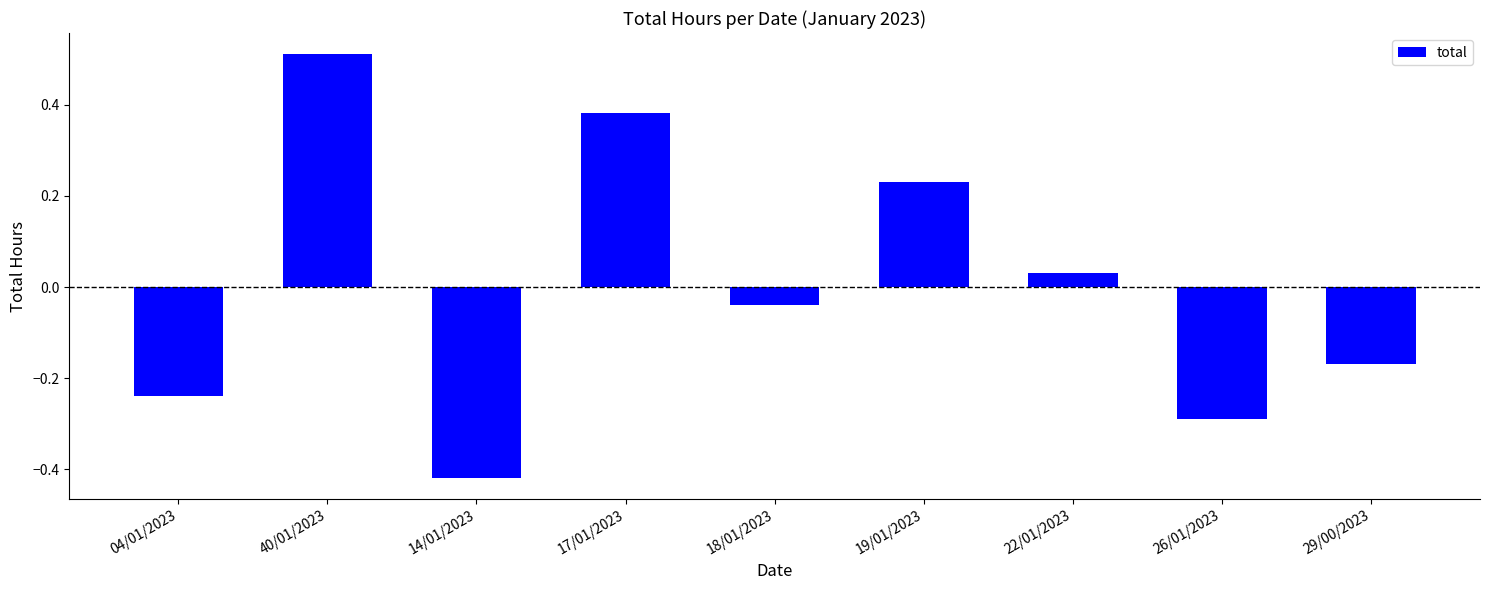

At which category does the chart reach its minimum across all series?

14/01/2023